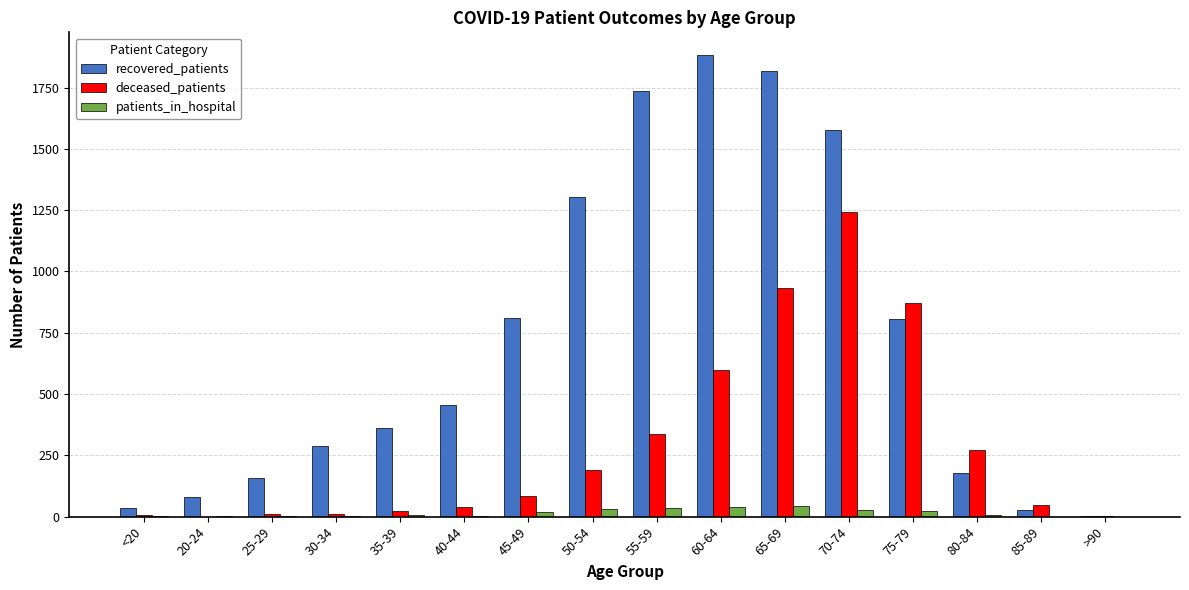

What is the sum of all deceased_patients values?

4667